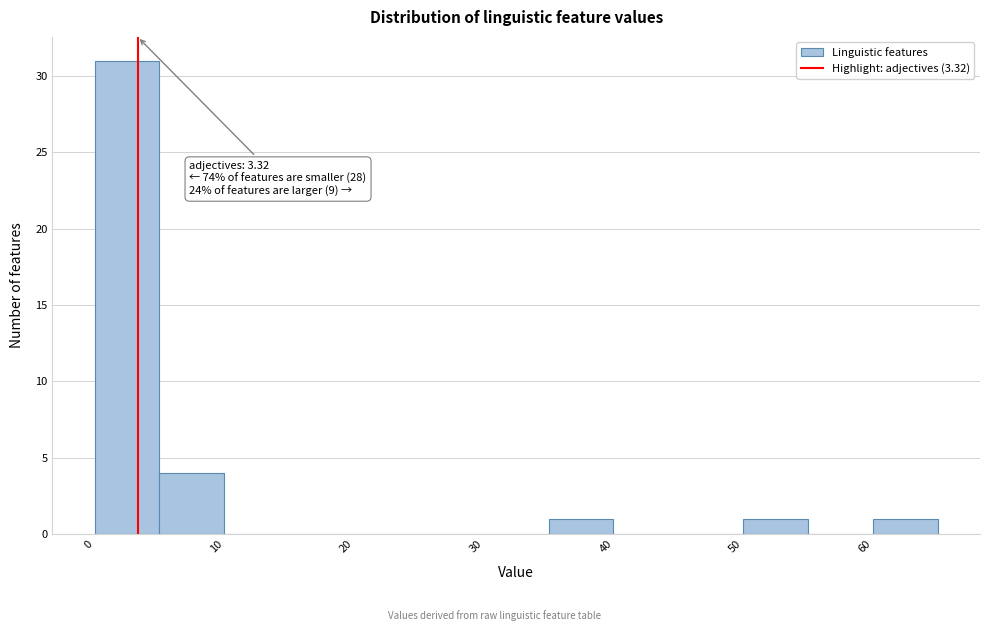

Which range on the x-axis has the tallest bar?

0 to 5